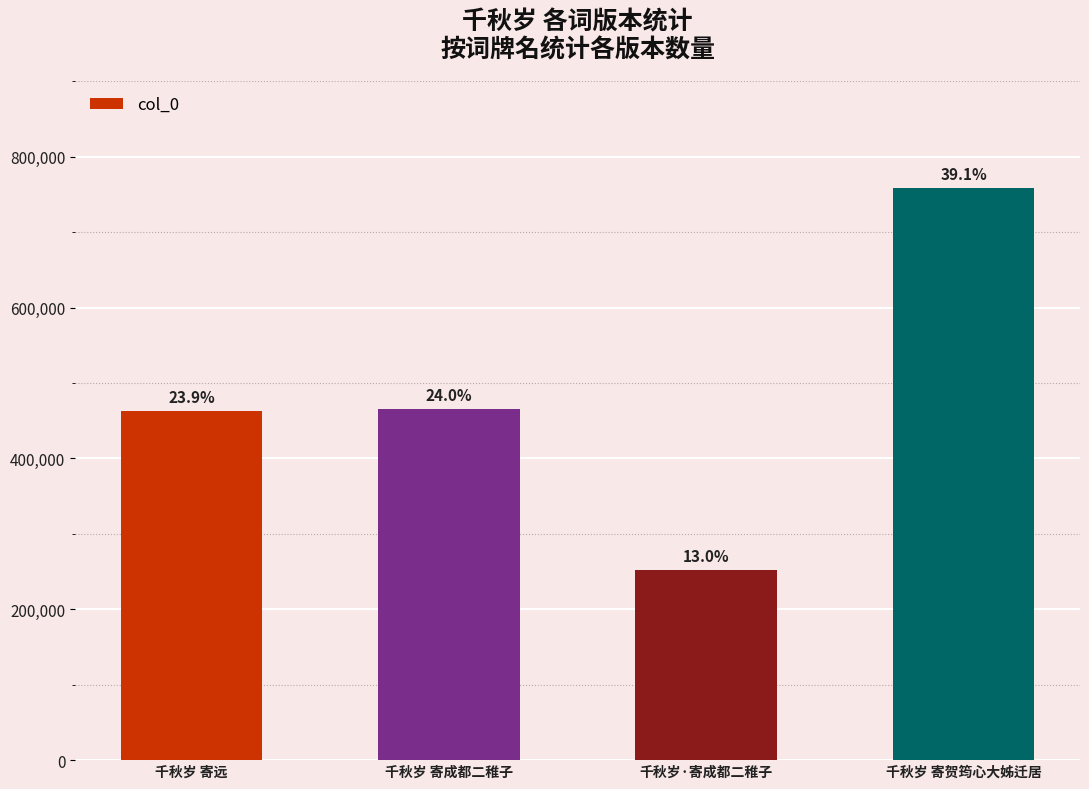

What is the difference between the values at 千秋岁 寄远 and 千秋岁·寄成都二稚子?

210767